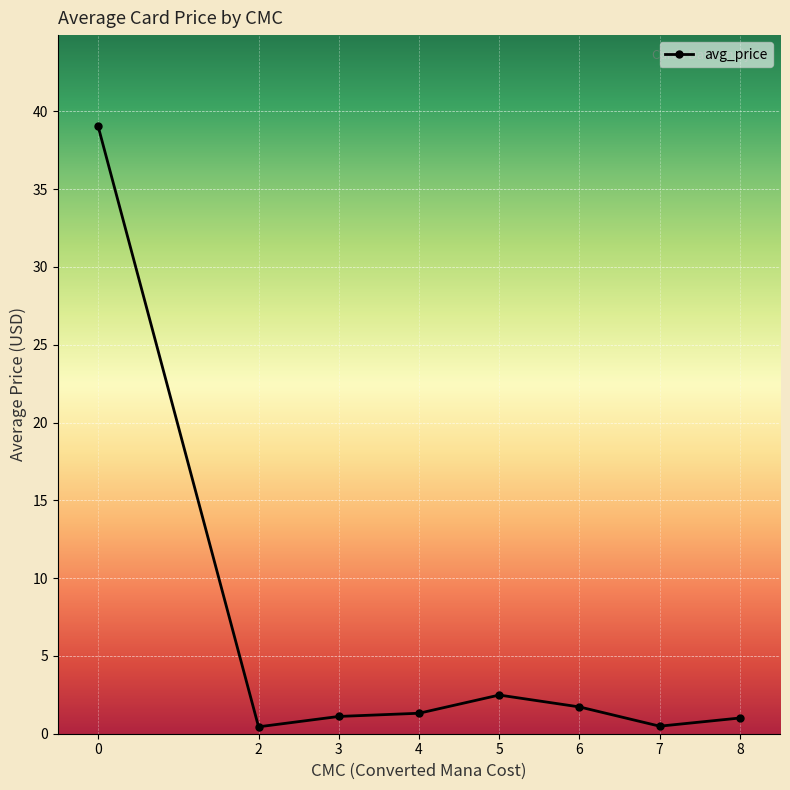

True or false: the data has more than 2 interior local peaks.

False